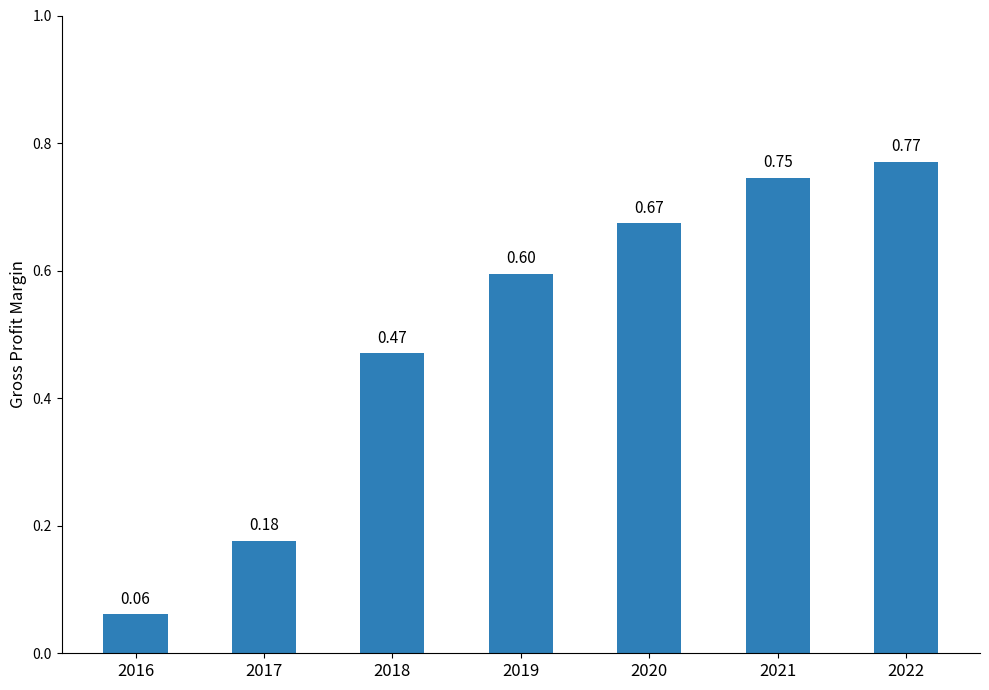

The chart shows a value of 0.3 at 2018. True or false?

False